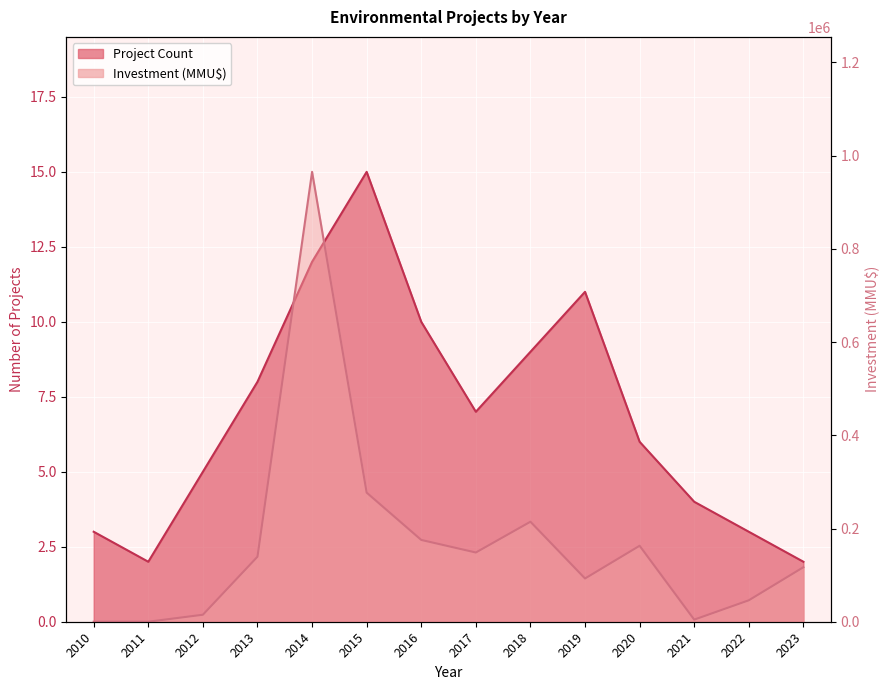

What is the sum of all Project Count values?

97